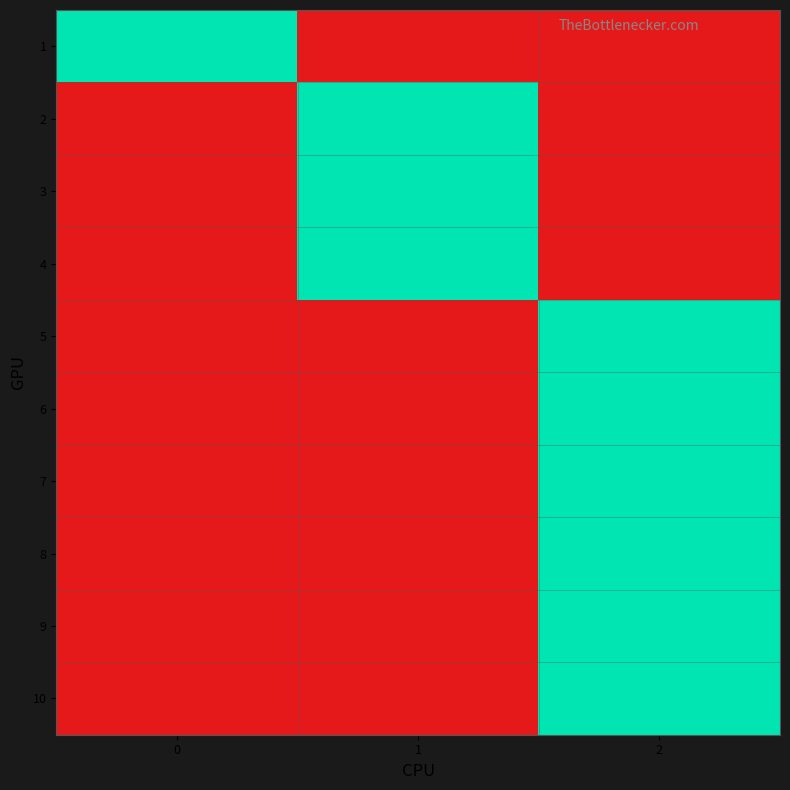

Reading left to right, what are all the values shown in this chart?

1: 0=1	1=0	2=0
2: 0=0	1=1	2=0
3: 0=0	1=1	2=0
4: 0=0	1=1	2=0
5: 0=0	1=0	2=1
6: 0=0	1=0	2=1
7: 0=0	1=0	2=1
8: 0=0	1=0	2=1
9: 0=0	1=0	2=1
10: 0=0	1=0	2=1